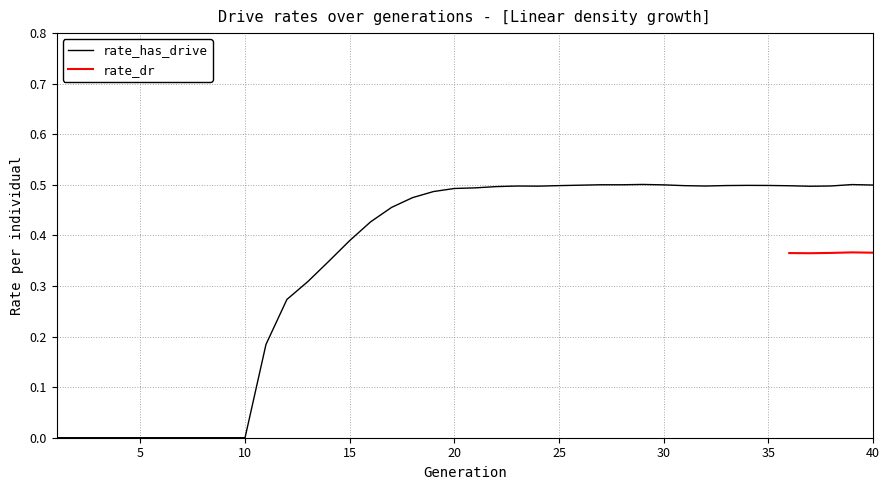

What is the approximate value at 11?

0.2